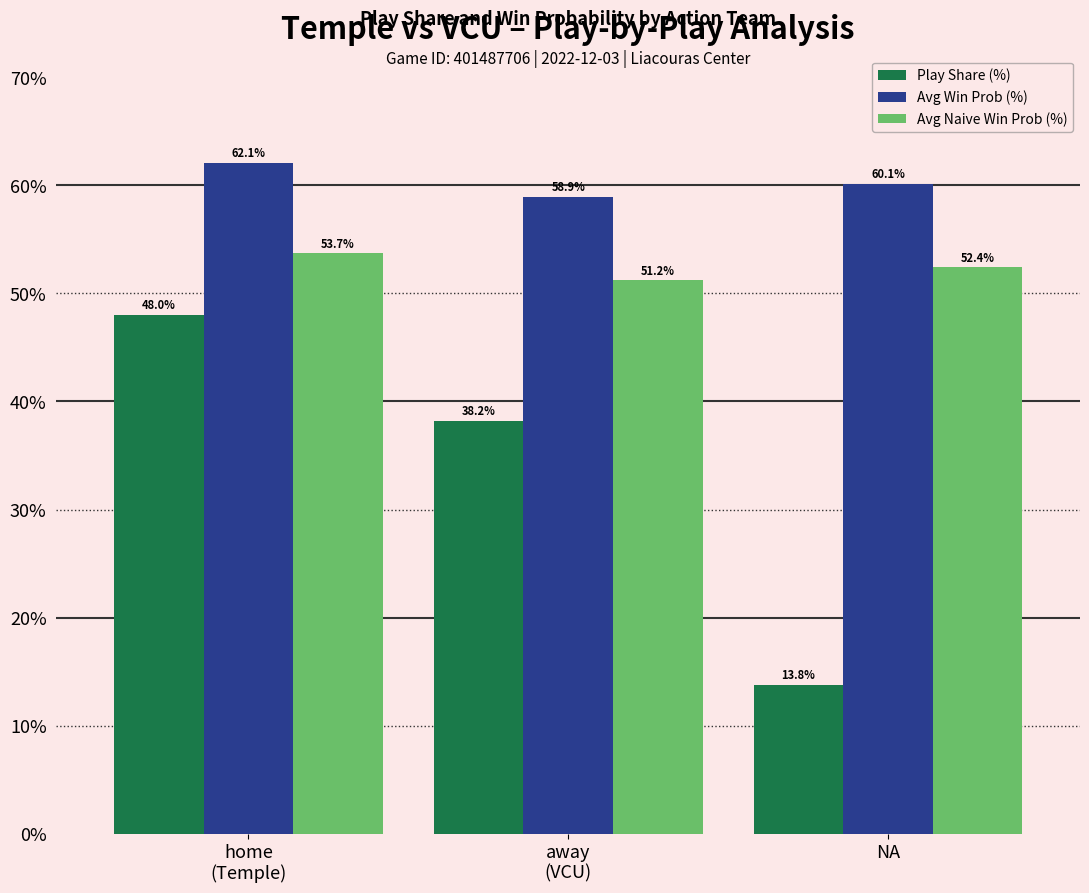

Is the value of Play Share (%) at away
(VCU) greater than the value of Avg Win Prob (%) at NA?

No